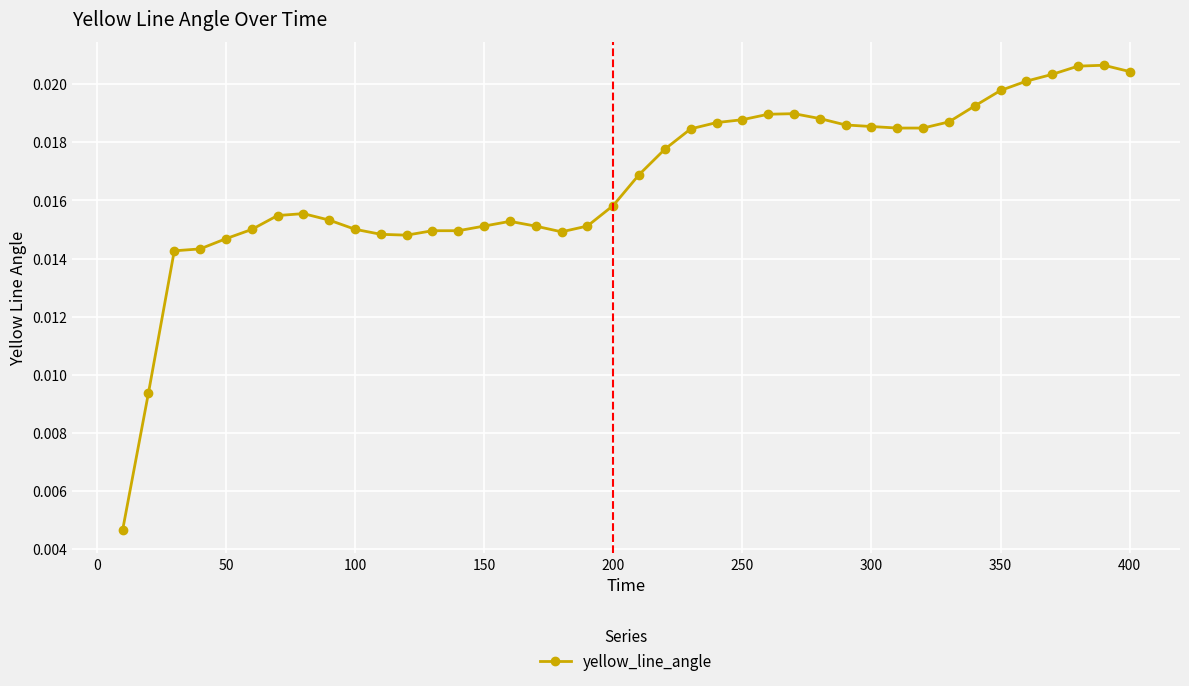

What is the sum of all values?

0.7